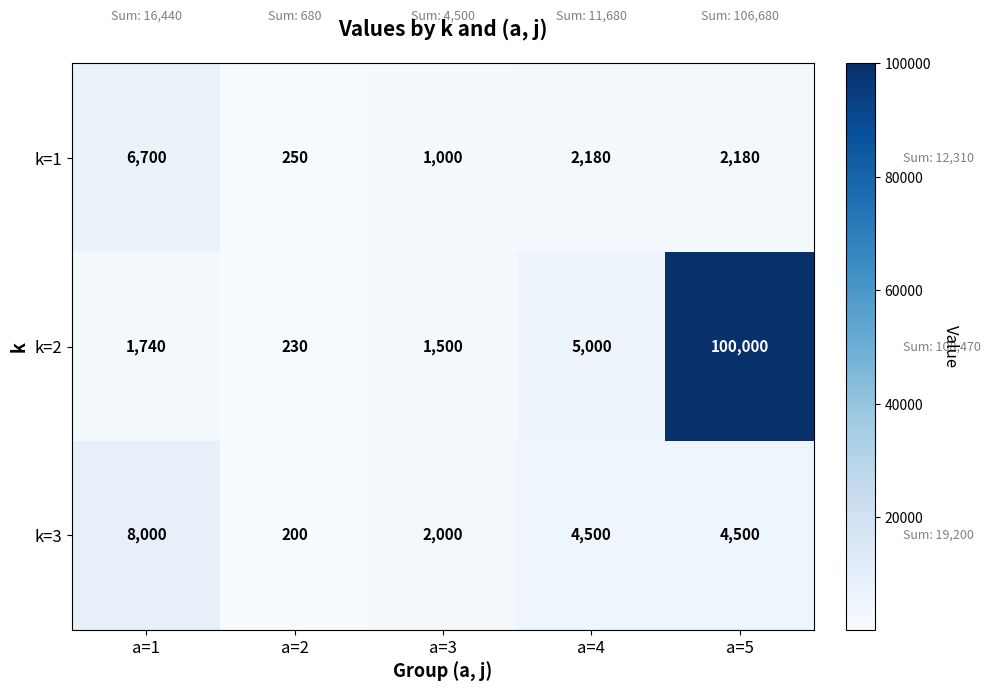

At a=1, list the series in order from smallest to largest.

k=2, k=1, k=3